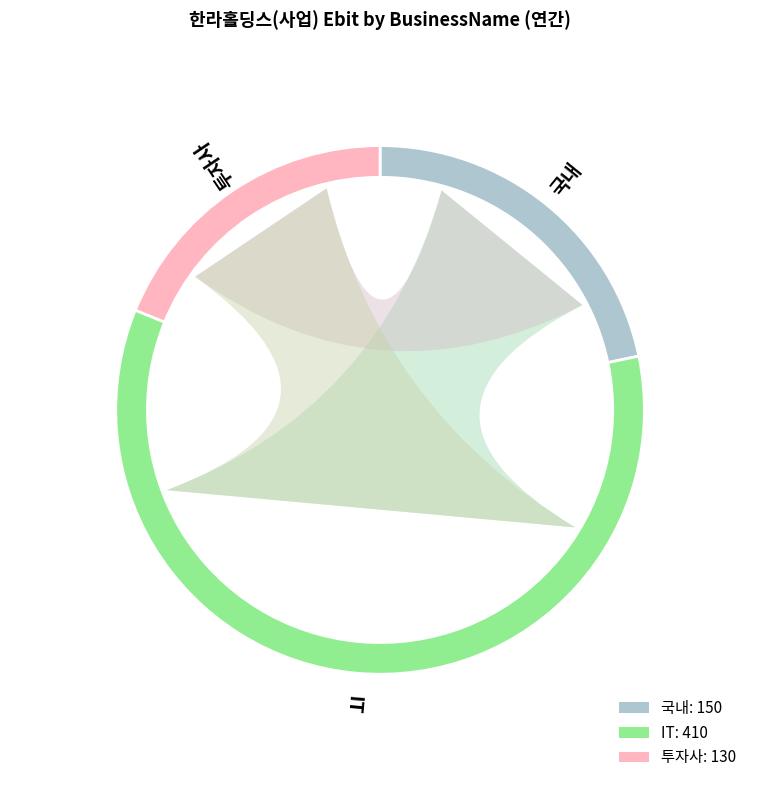

What percentage is NOT represented by 투자사?

81.2%